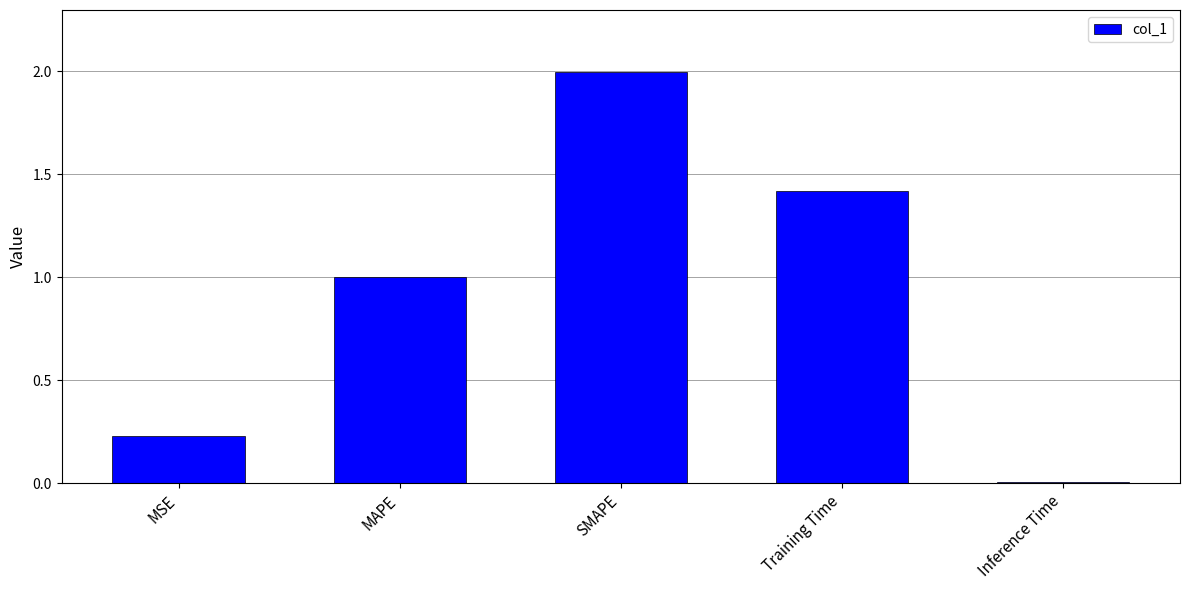

Rank the categories by value from highest to lowest.

SMAPE, Training Time, MAPE, MSE, Inference Time